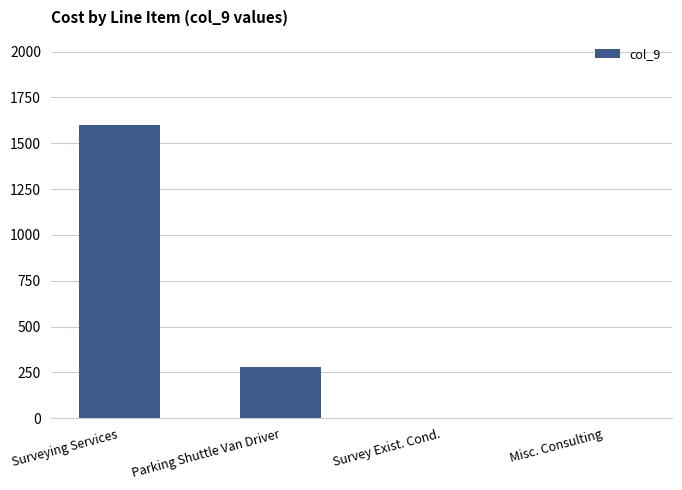

Where is the data nearest to the value 800?

Parking Shuttle Van Driver